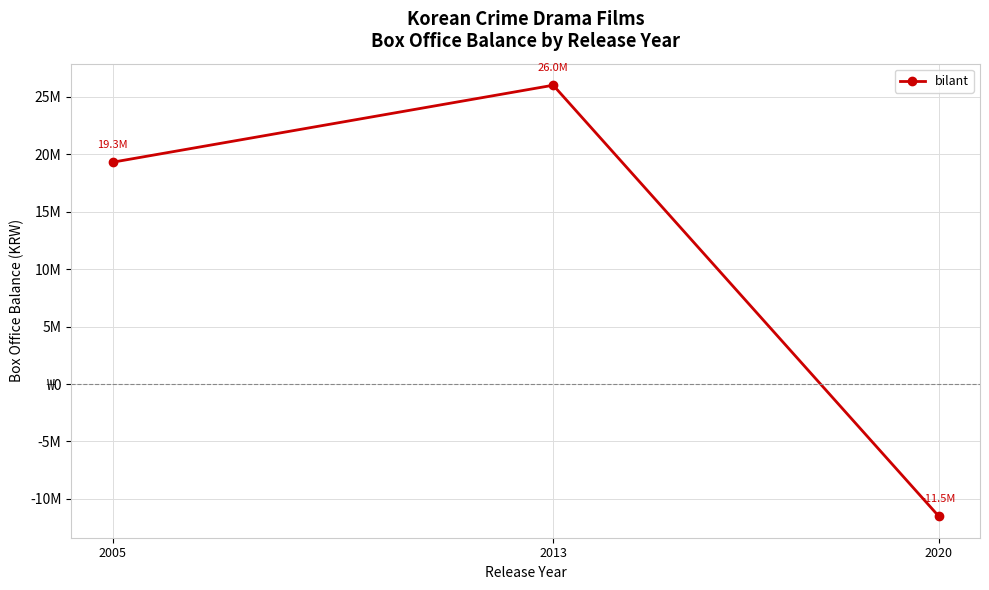

The chart shows a value of 39861733 at 2013. True or false?

False